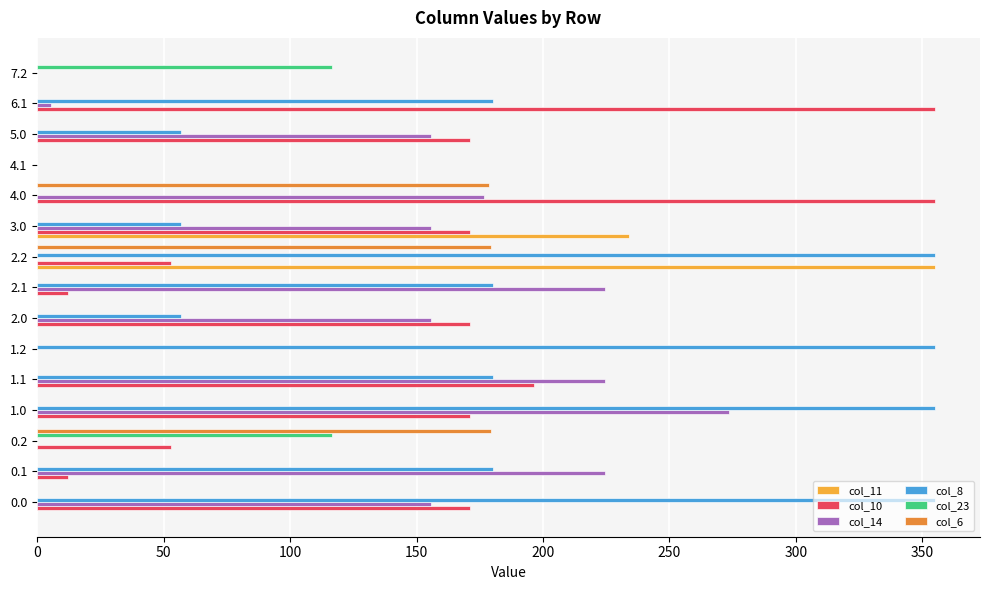

Is the value of col_14 at 2.0 greater than the value of col_8 at 0.1?

No